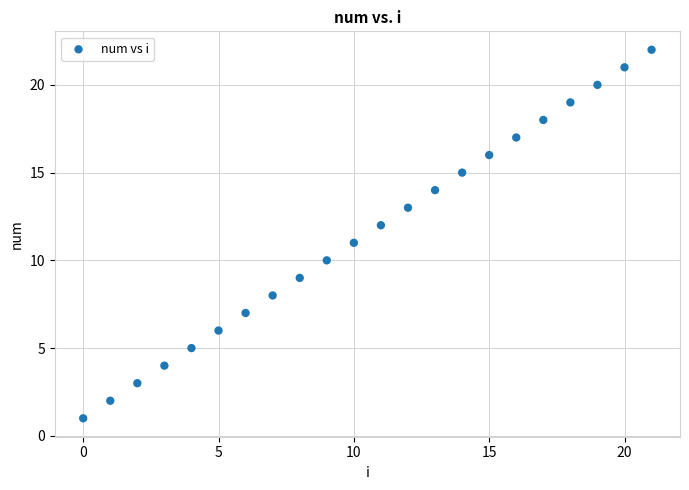

What is the range of Y values (max minus min)?

21